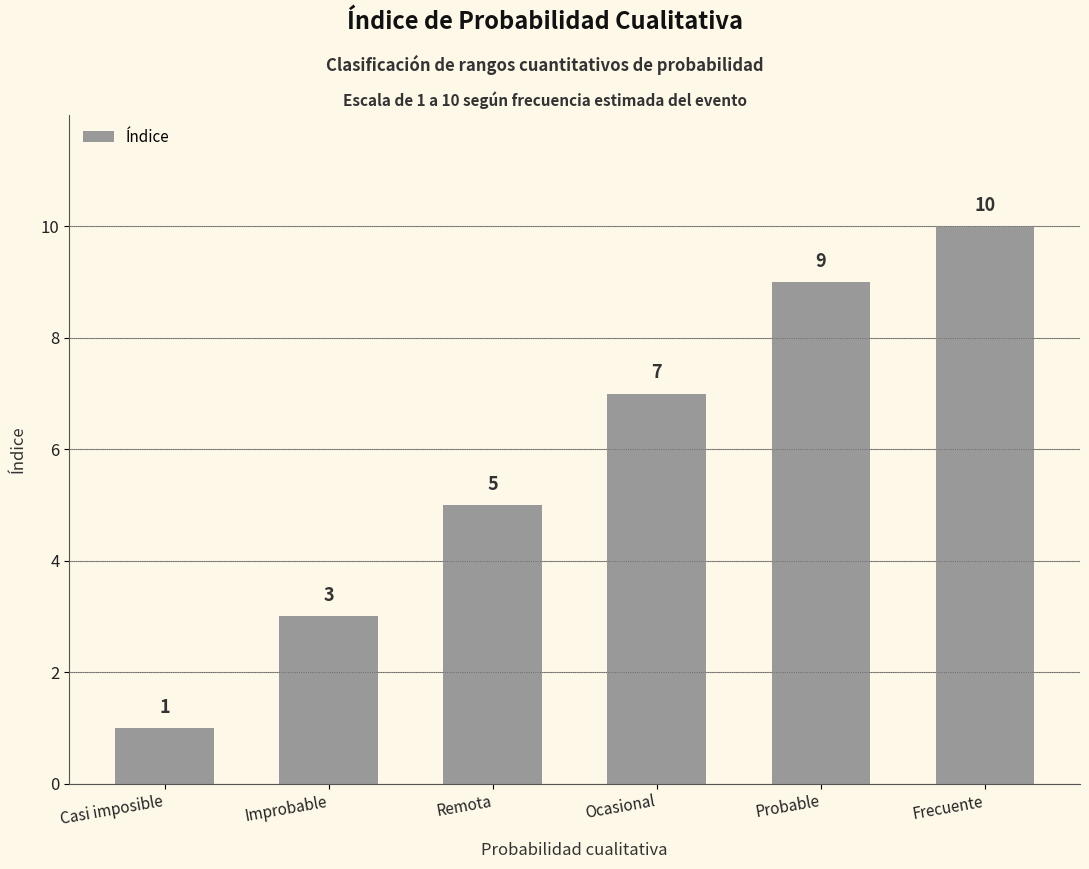

Which label corresponds to the largest value in the chart?

Frecuente